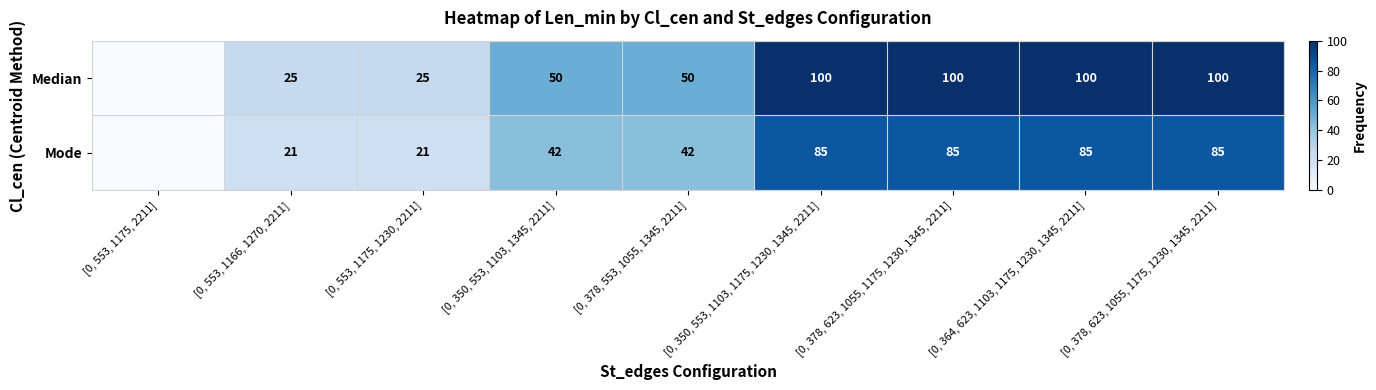

What is the sum of the Mode values at [0, 553, 1175, 1230, 2211] and [0, 378, 623, 1055, 1175, 1230, 1345, 2211]?

106.2